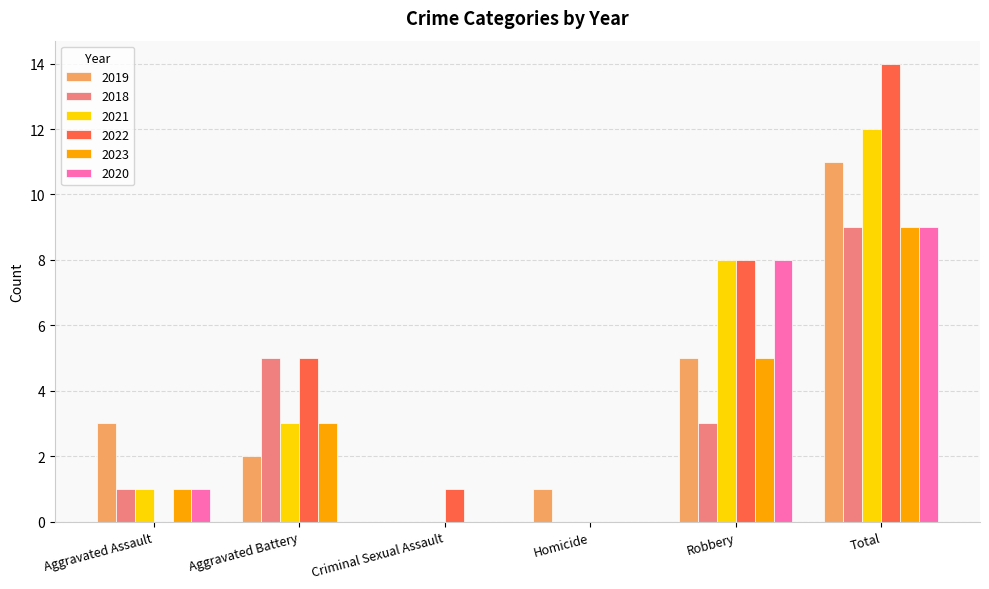

Which category has the highest value in the 2021 series?

Total